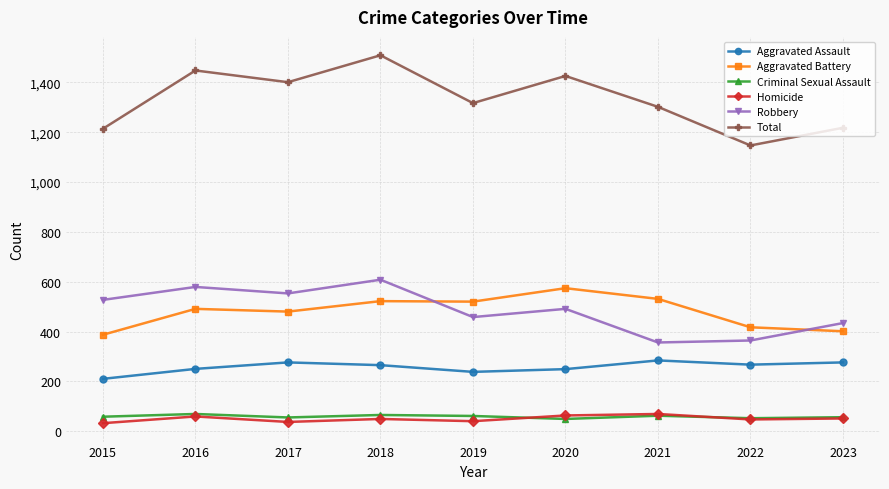

What is the difference between the highest and lowest values at 2015?

1182